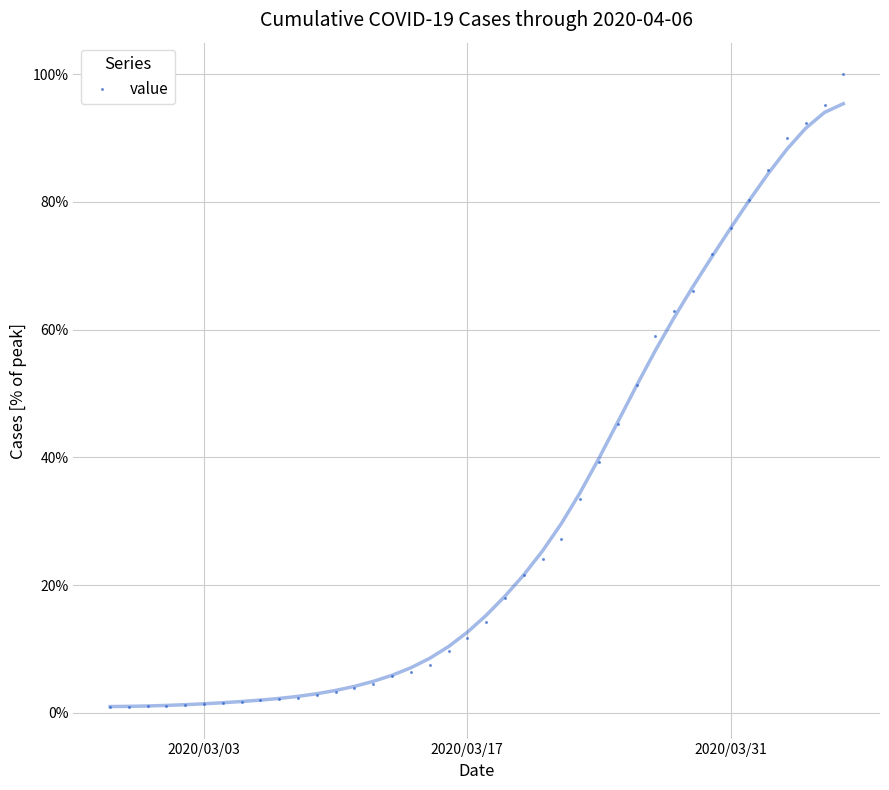

Does the chart display data point markers on the line(s)?

No